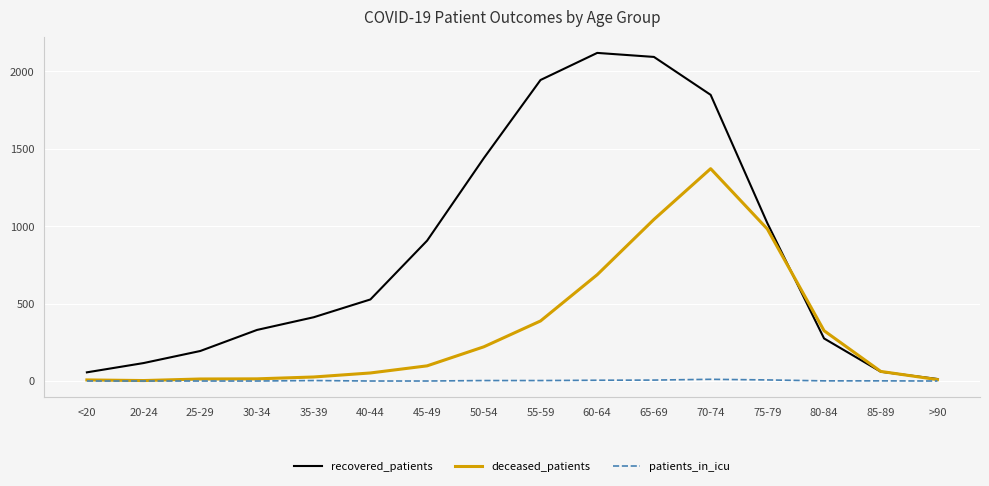

Is the value of recovered_patients at 50-54 greater than the value of deceased_patients at 20-24?

Yes